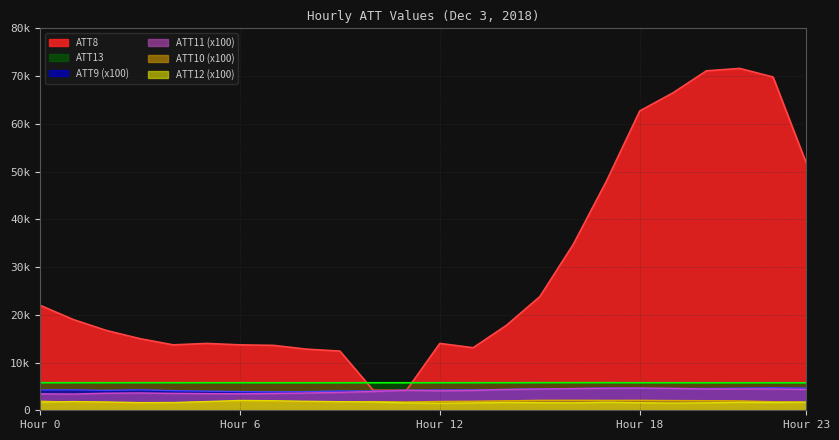

True or false: ATT12 and ATT10 cross at least once.

True